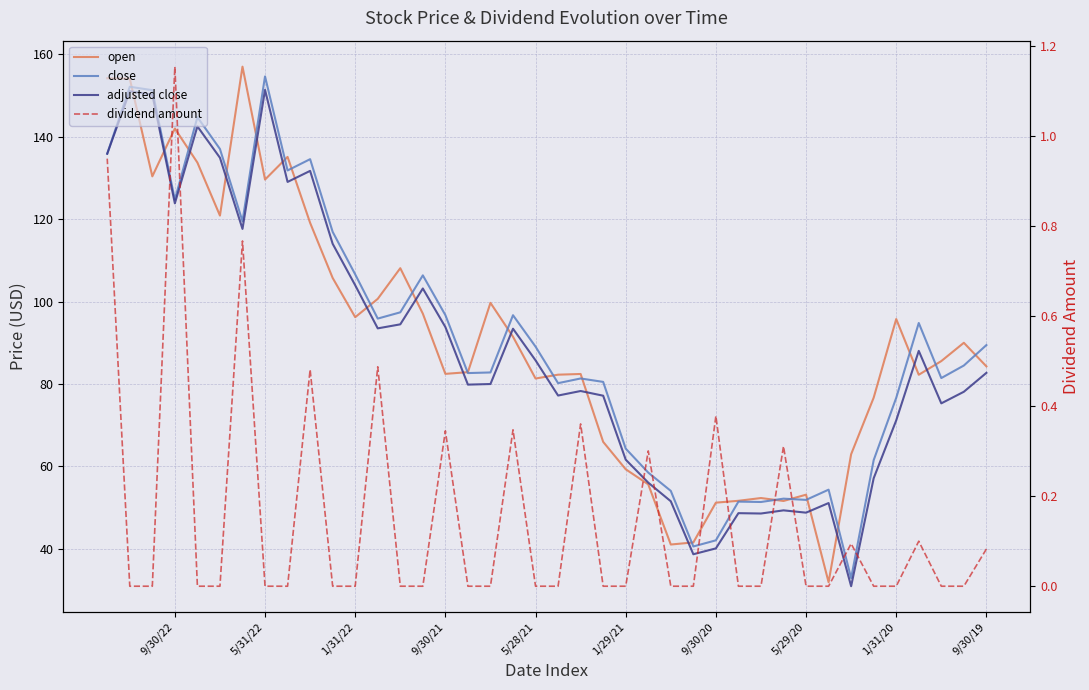

True or false: dividend amount and close intersect in this chart.

False